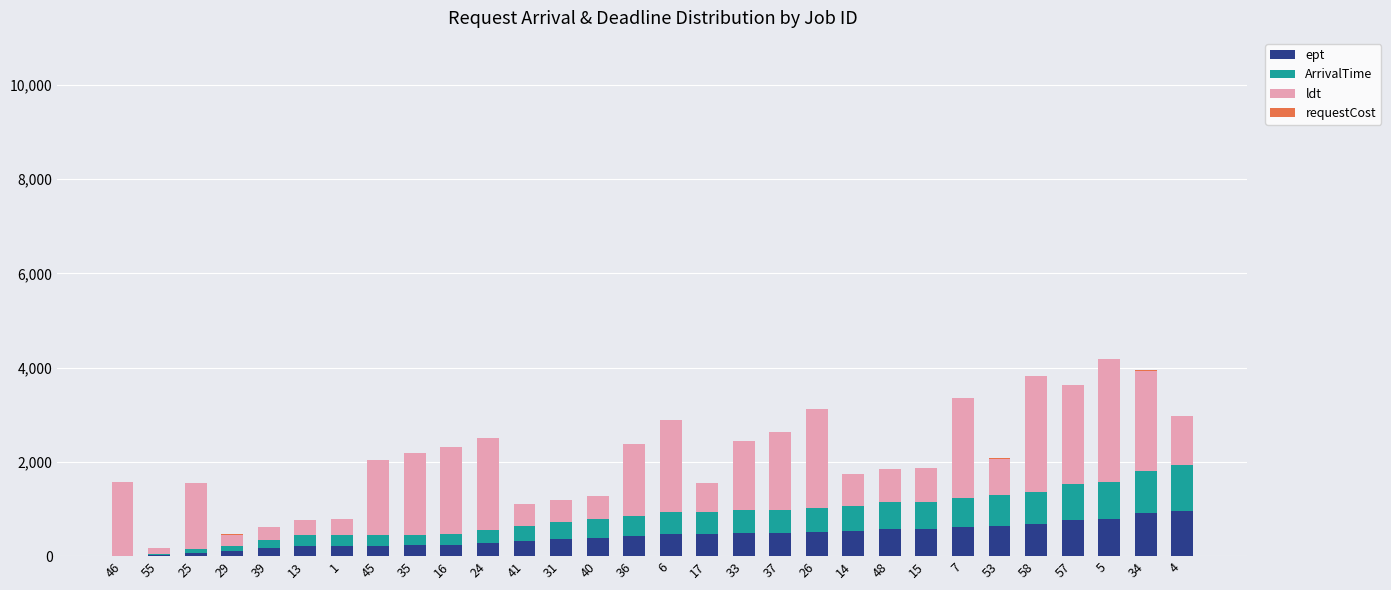

The value of ept at 34 is 1260. True or false?

False